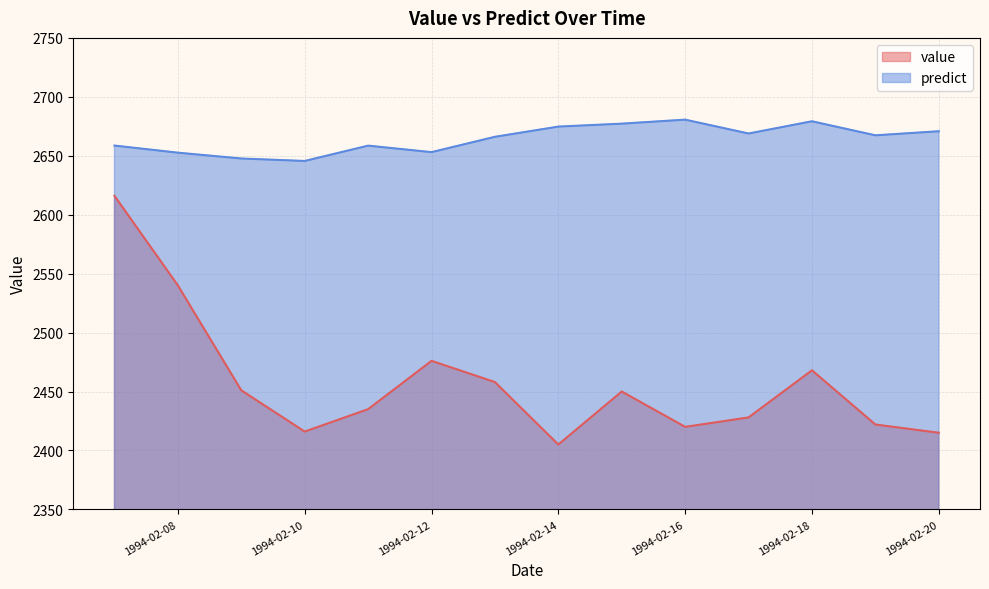

At which label does value first exceed 2450?

1994-02-07